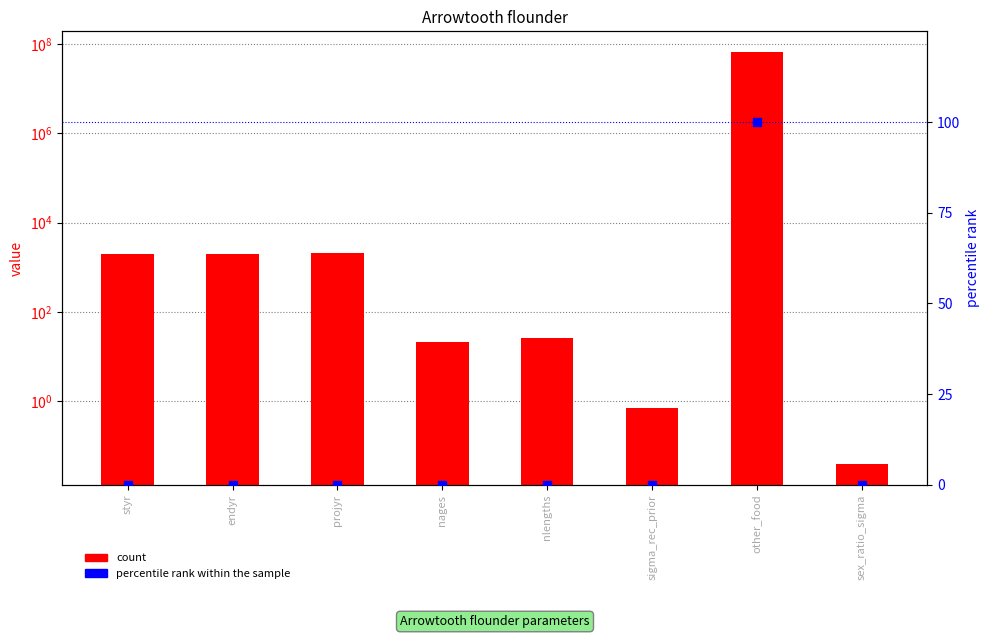

What are all the series names shown in the legend?

count, percentile rank within the sample